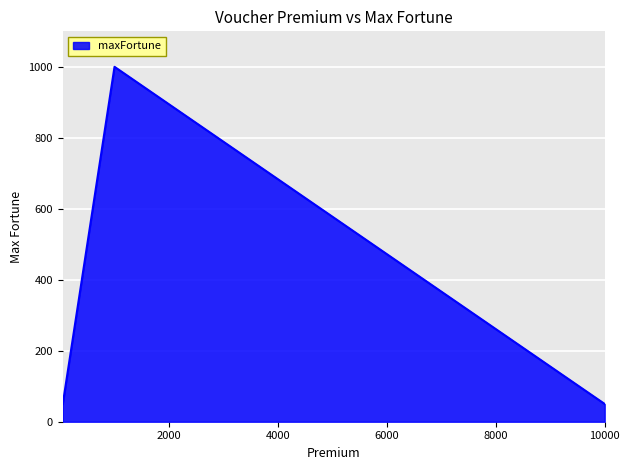

How many interior local peaks (higher than both neighbors) does the data have?

1